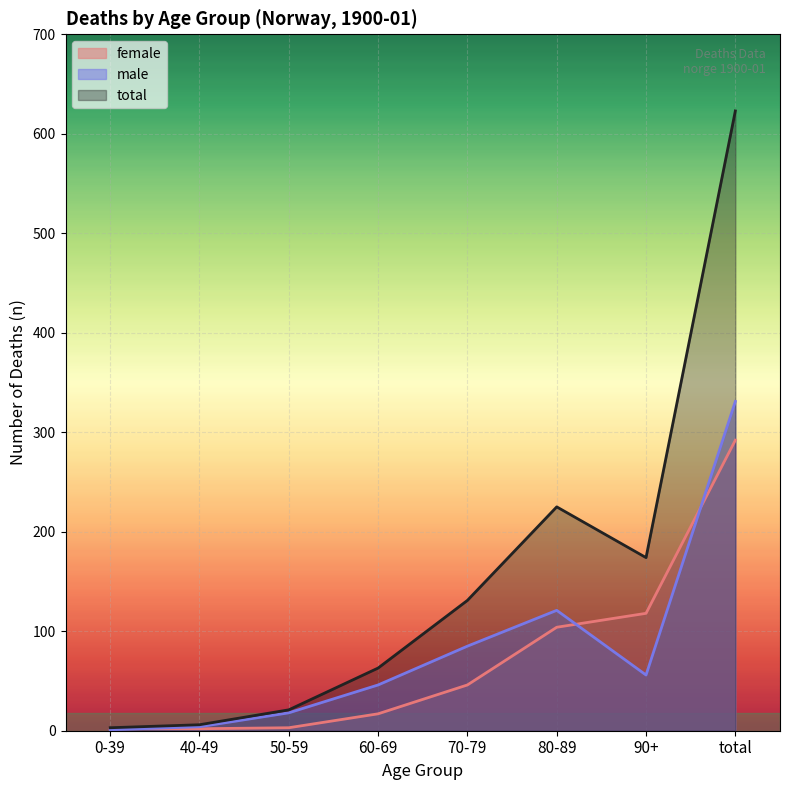

What is the maximum value for female?

292